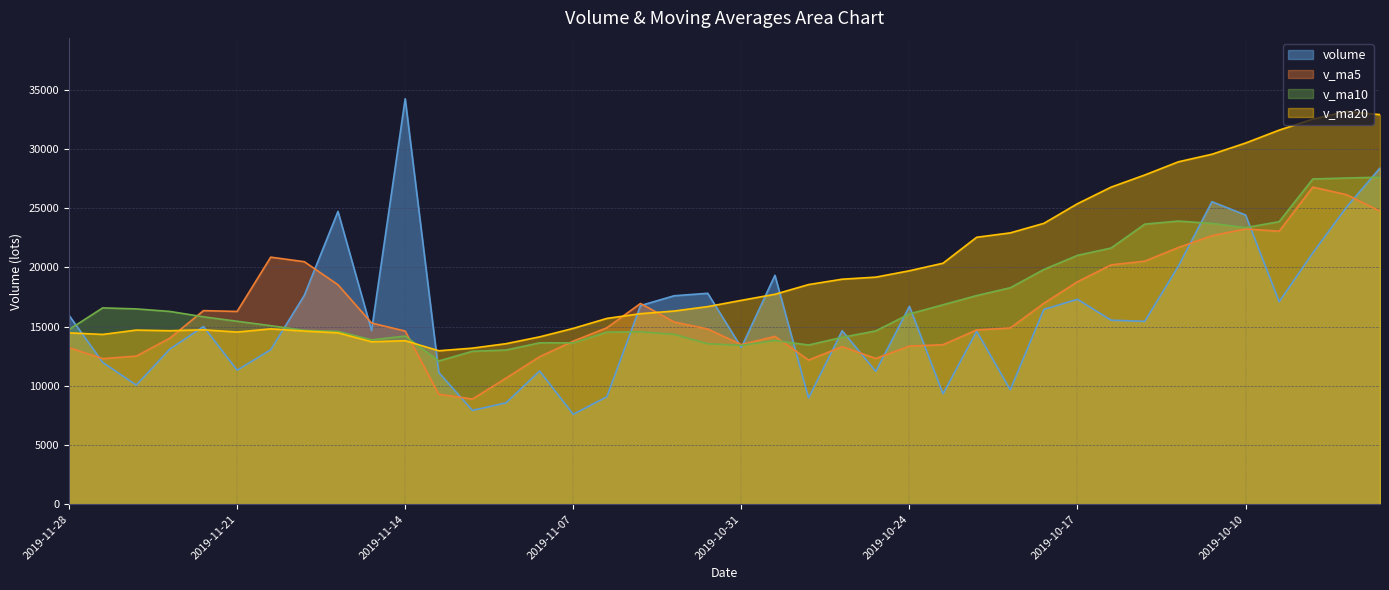

What is the difference between the second highest and second lowest values in the volume series?

20472.0